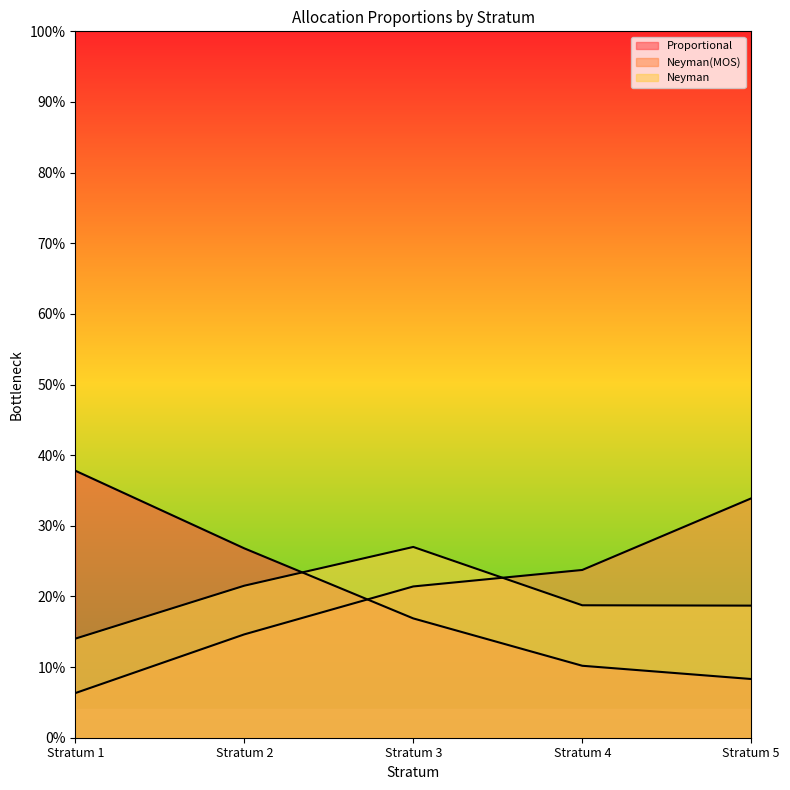

Rank the series at Stratum 3 from highest to lowest value.

Neyman, Neyman(MOS), Proportional